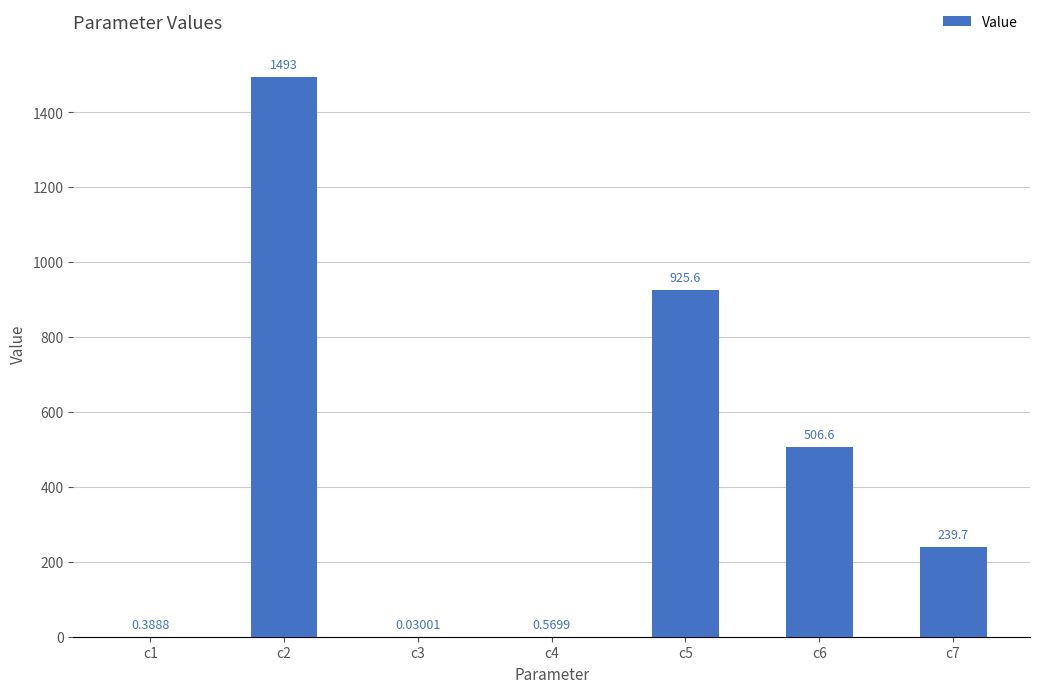

What is the maximum value shown in the chart?

1493.3